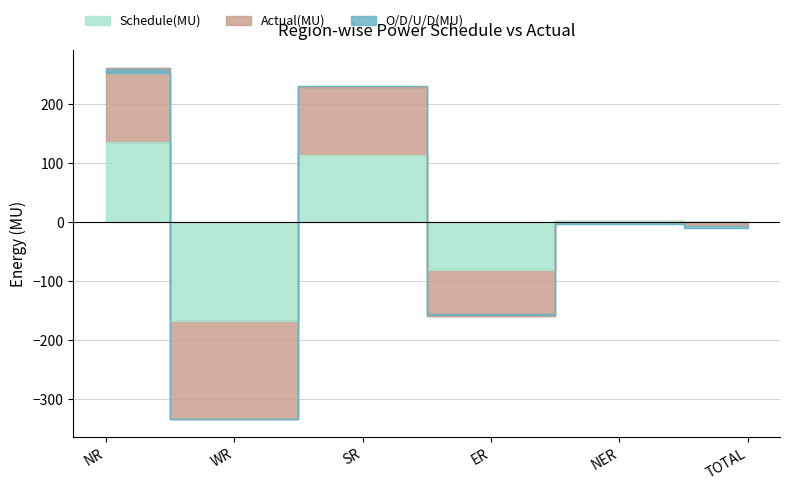

Which series changed the most between SR and TOTAL?

Actual(MU)